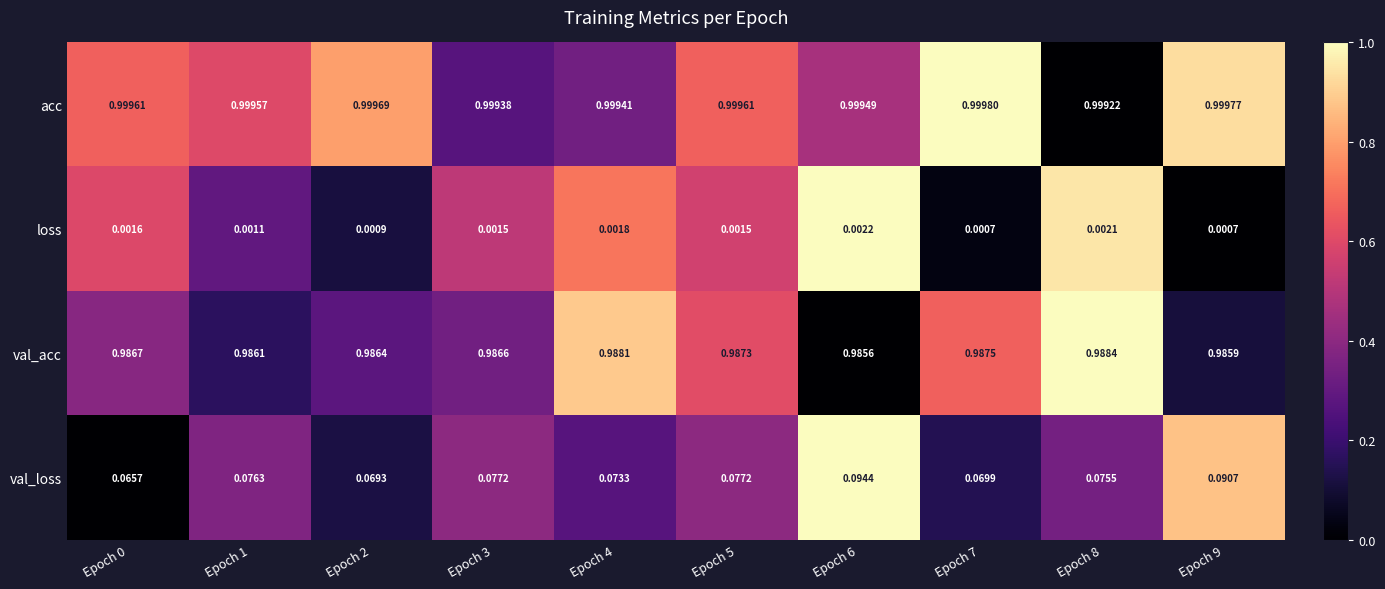

At which category is the sum across all series the highest?

Epoch 6